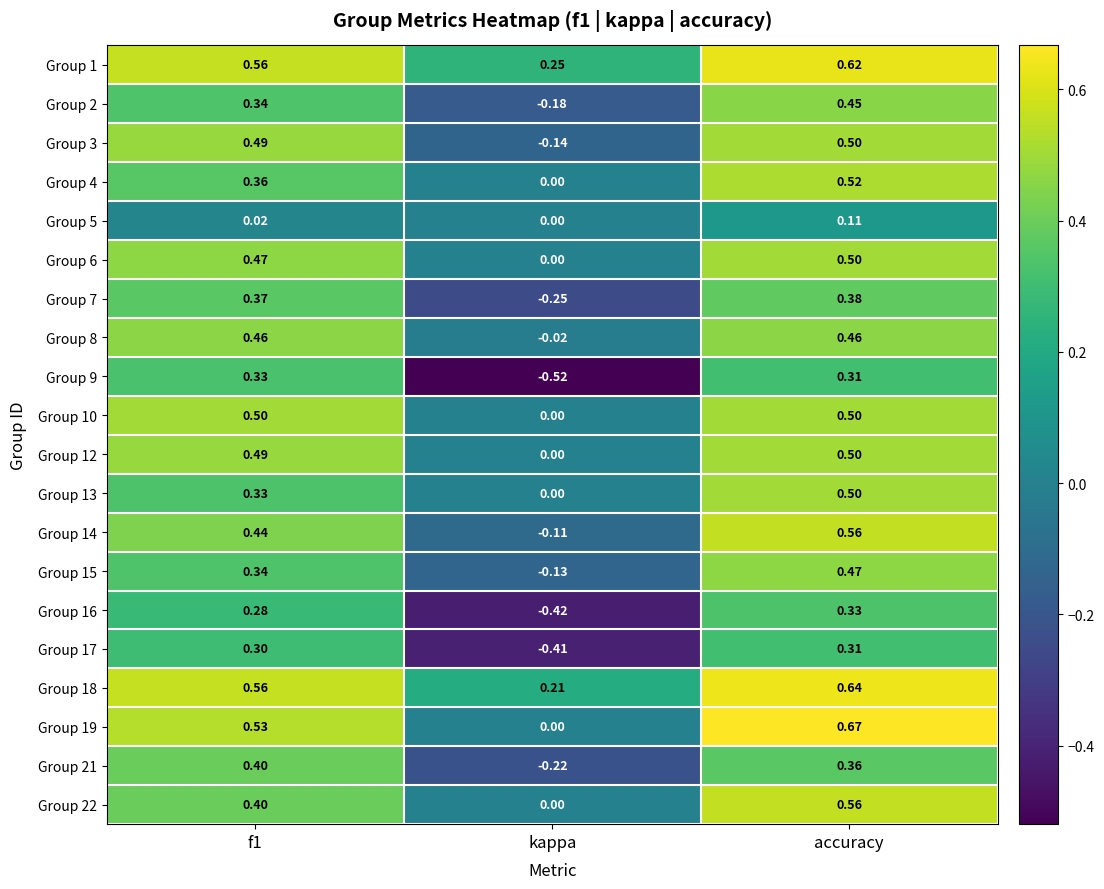

Is the value of Group 3 at f1 greater than the value of Group 6 at accuracy?

No